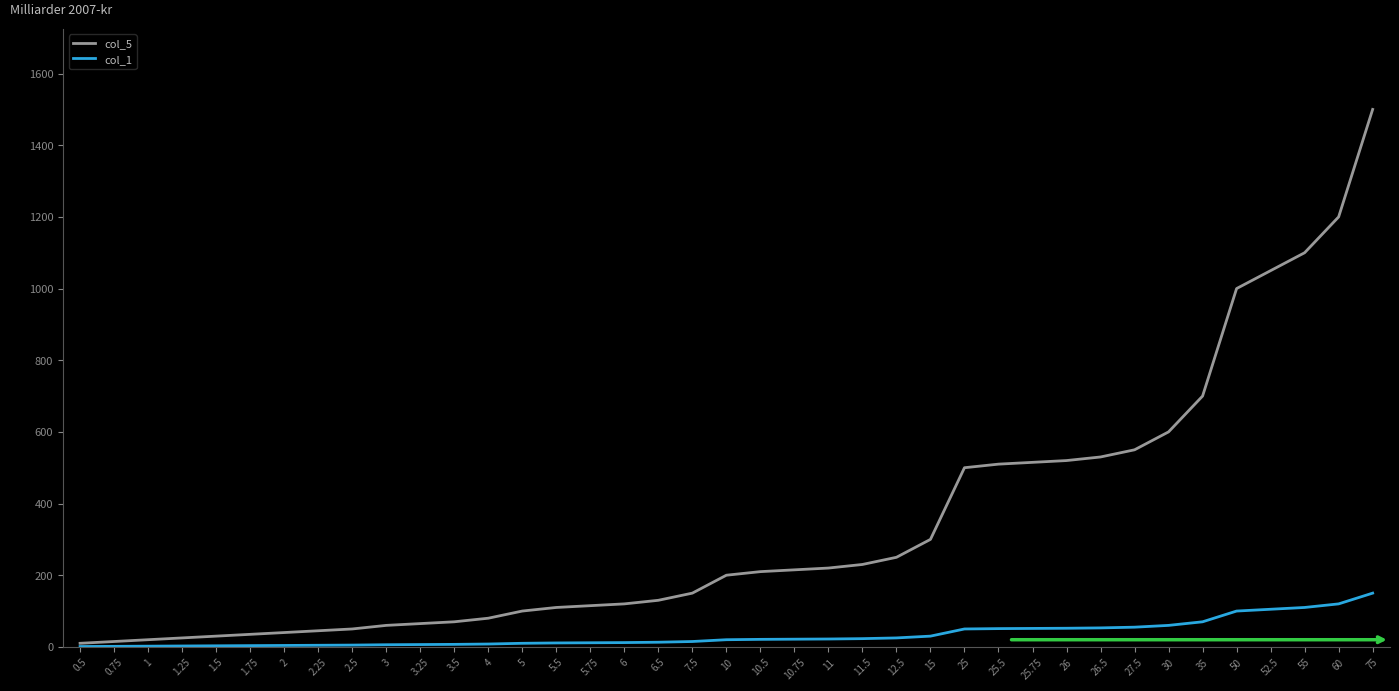

What is the maximum value shown in the chart?

1500.0